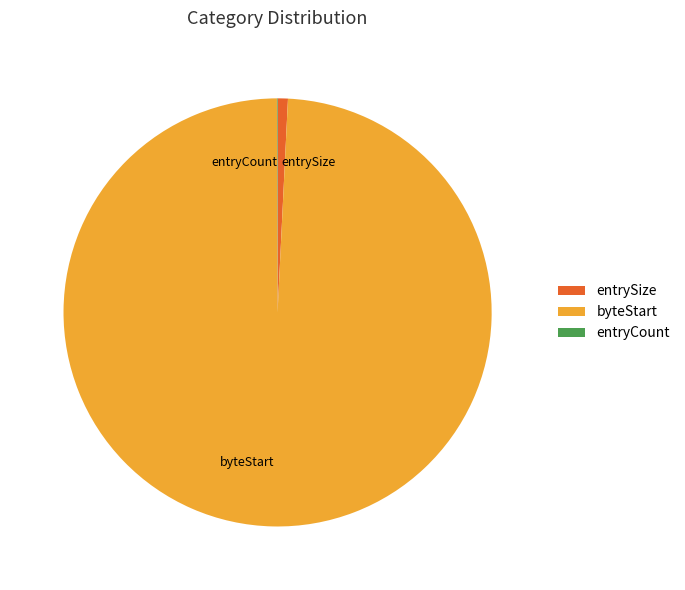

Do entrySize and byteStart together represent more than half of the pie?

Yes